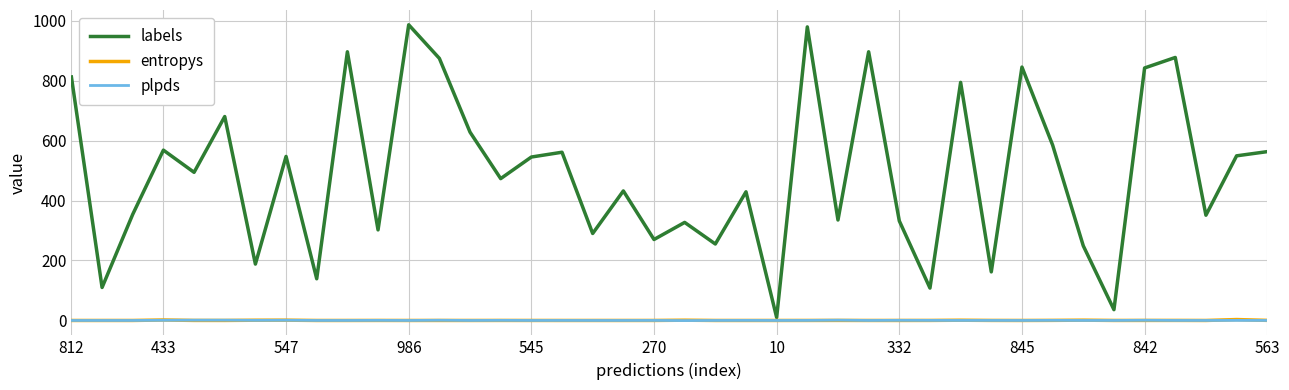

What is the sum of all entropys values?

11.8